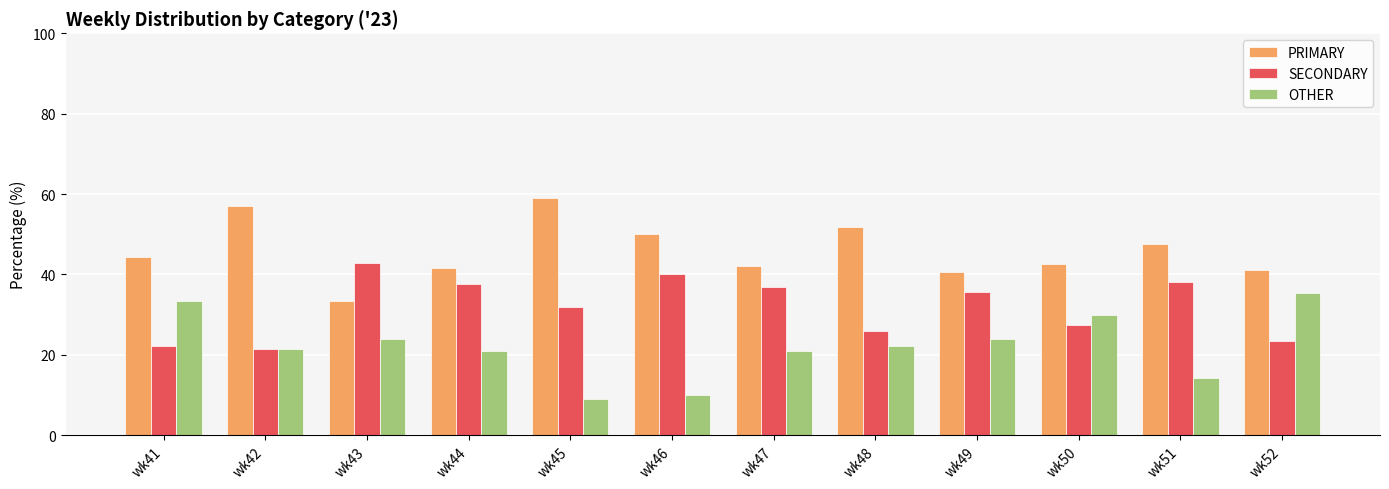

What is the sum of the OTHER values at wk41 and wk50?

63.3